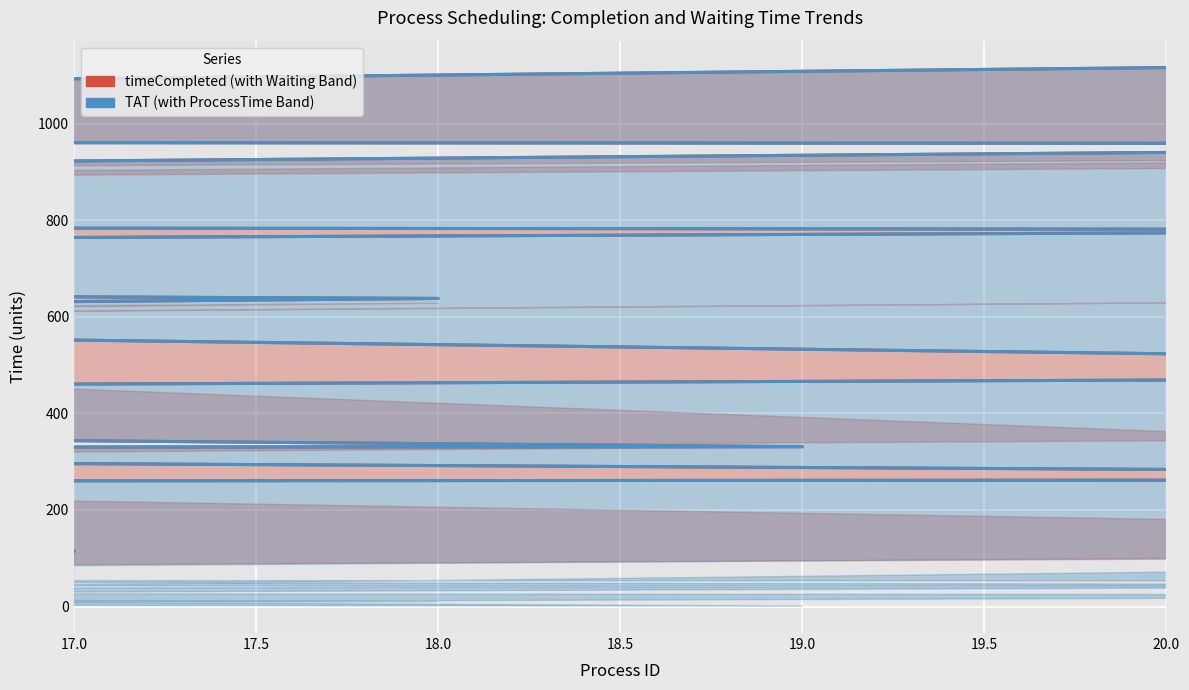

What is the value of the timeCompleted point at the 3rd from the left?

192